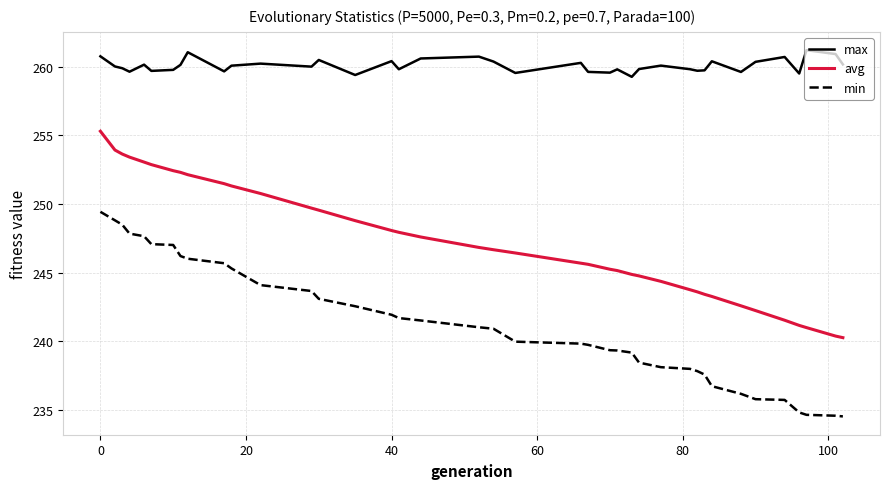

What is the difference between the maximum and minimum values in the avg series?

15.0